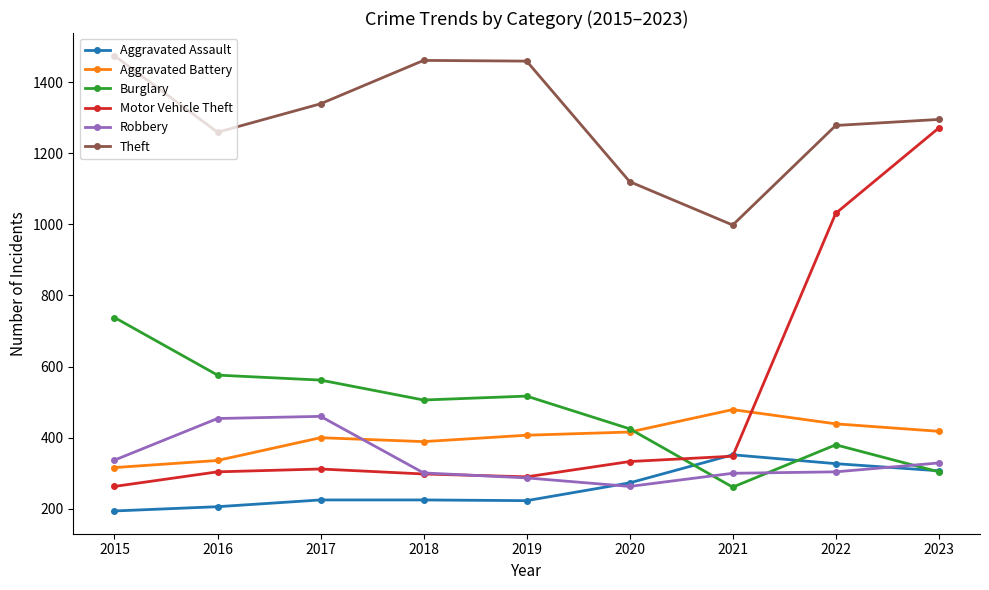

Is the value of Robbery at 2022 greater than the value of Burglary at 2015?

No